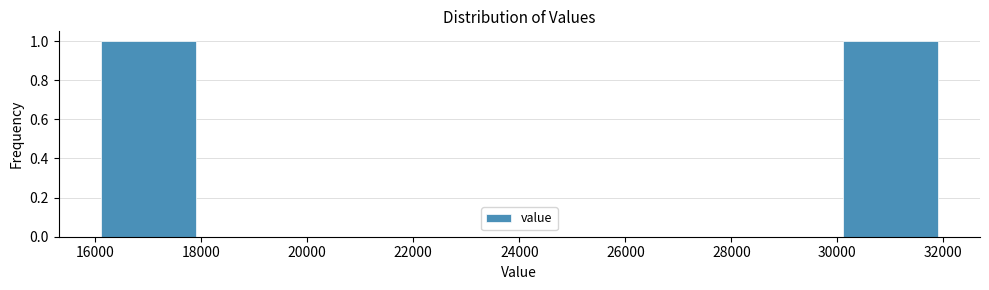

Reading left to right, list every bar in this chart as the range it spans on the x-axis followed by its height. The values are not printed on the chart, so give them approximately, as read against the axis.

16000 to 18000: 1
18000 to 20000: 0
20000 to 22000: 0
22000 to 24000: 0
24000 to 26000: 0
26000 to 28000: 0
28000 to 30000: 0
30000 to 32000: 1